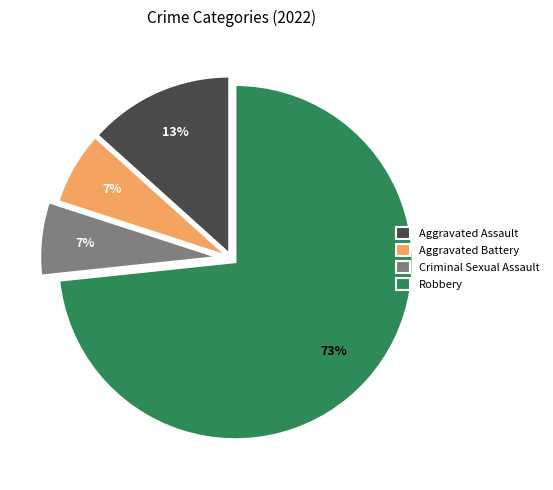

True or false: Robbery accounts for 73% of the total.

True